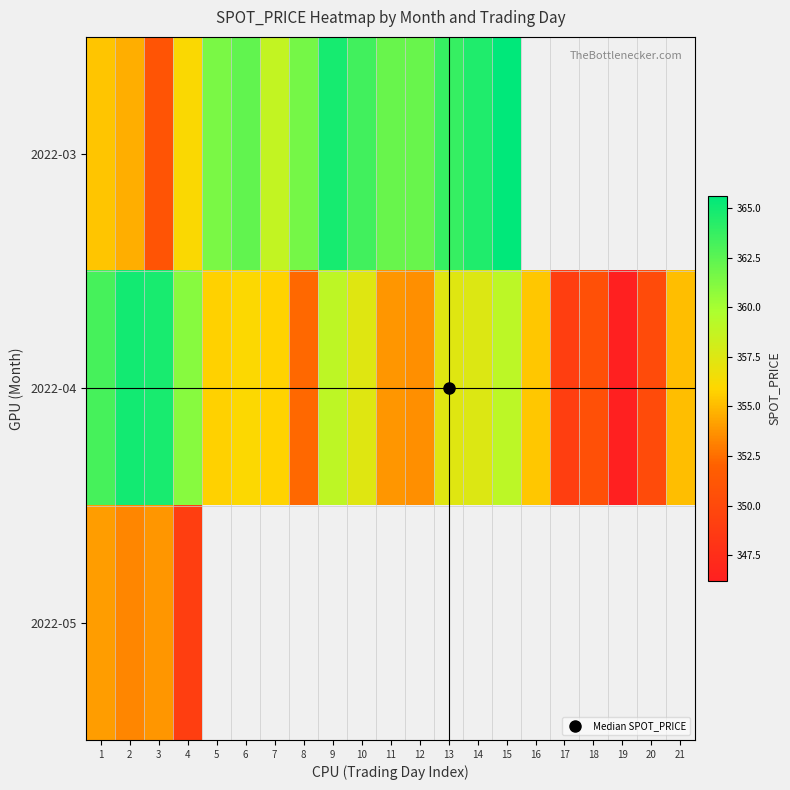

Which category has the highest value across all series?

15